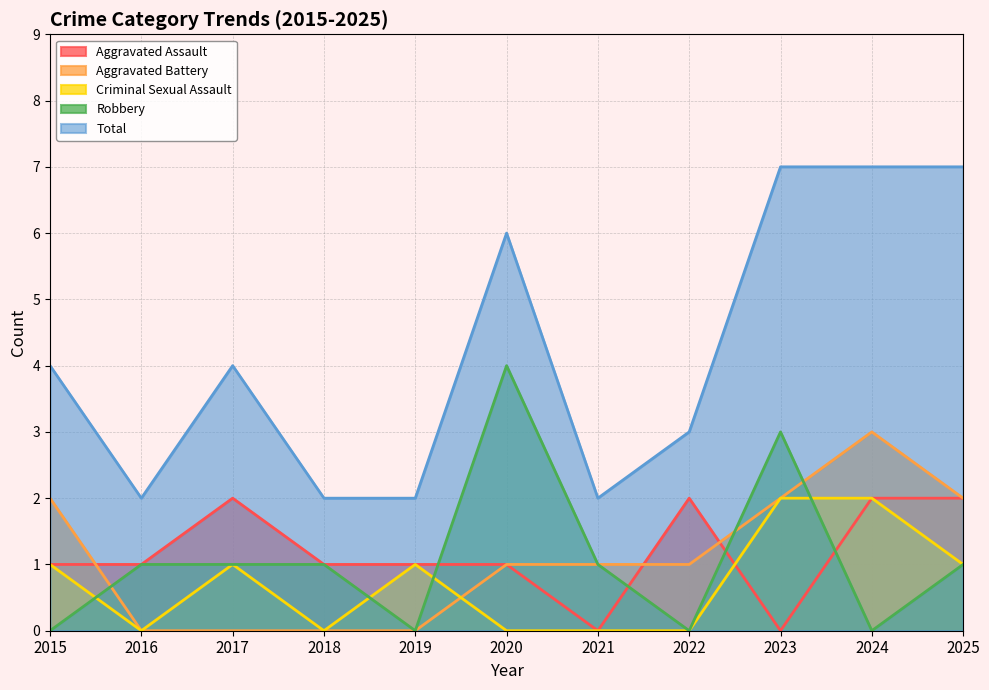

What is the average value of the Aggravated Battery series?

1